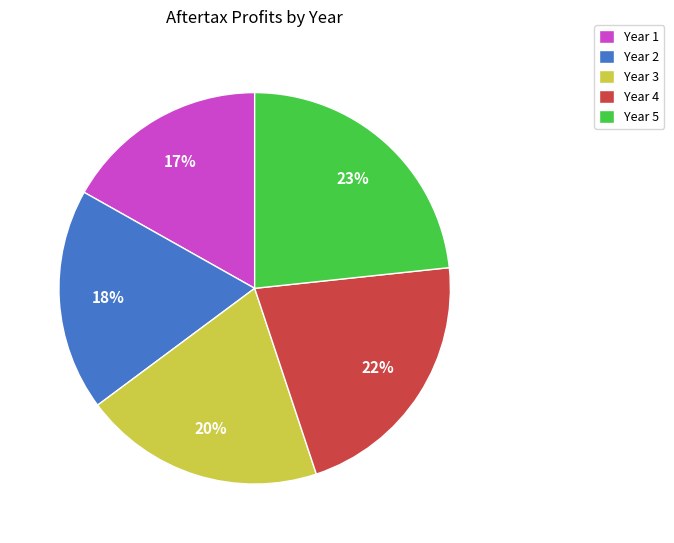

Do Year 3 and Year 5 together represent more than half of the pie?

No